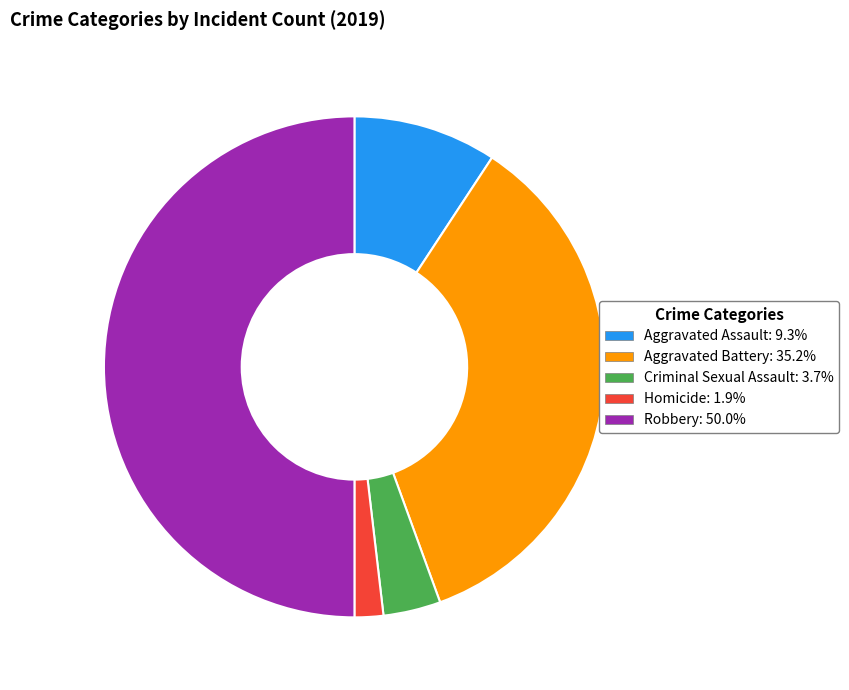

Which has a higher value, Homicide or Aggravated Assault?

Aggravated Assault